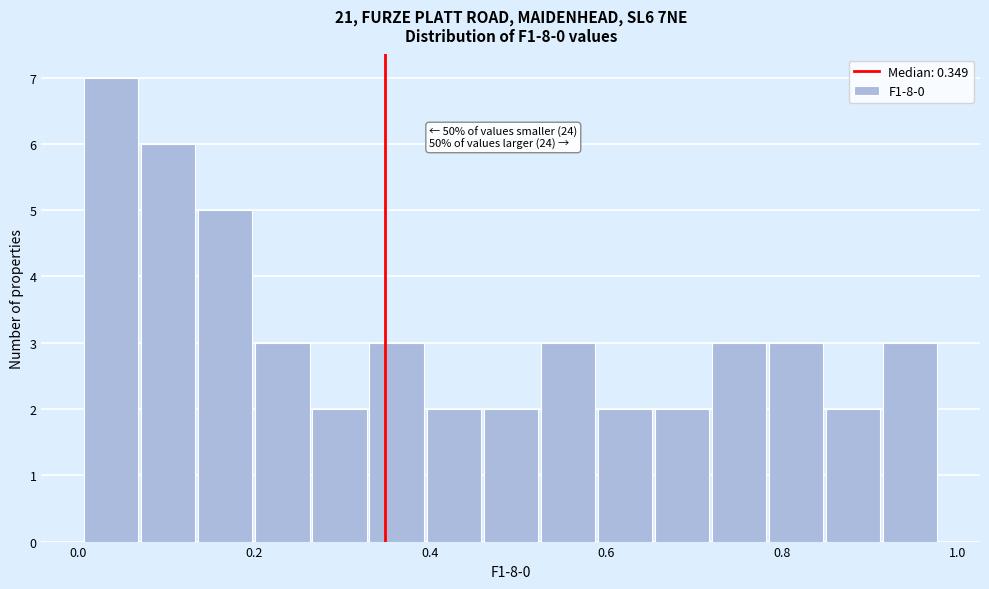

Around what value on the x-axis is the tallest bar? Give the approximate position of its centre, as read against the axis.

0.04